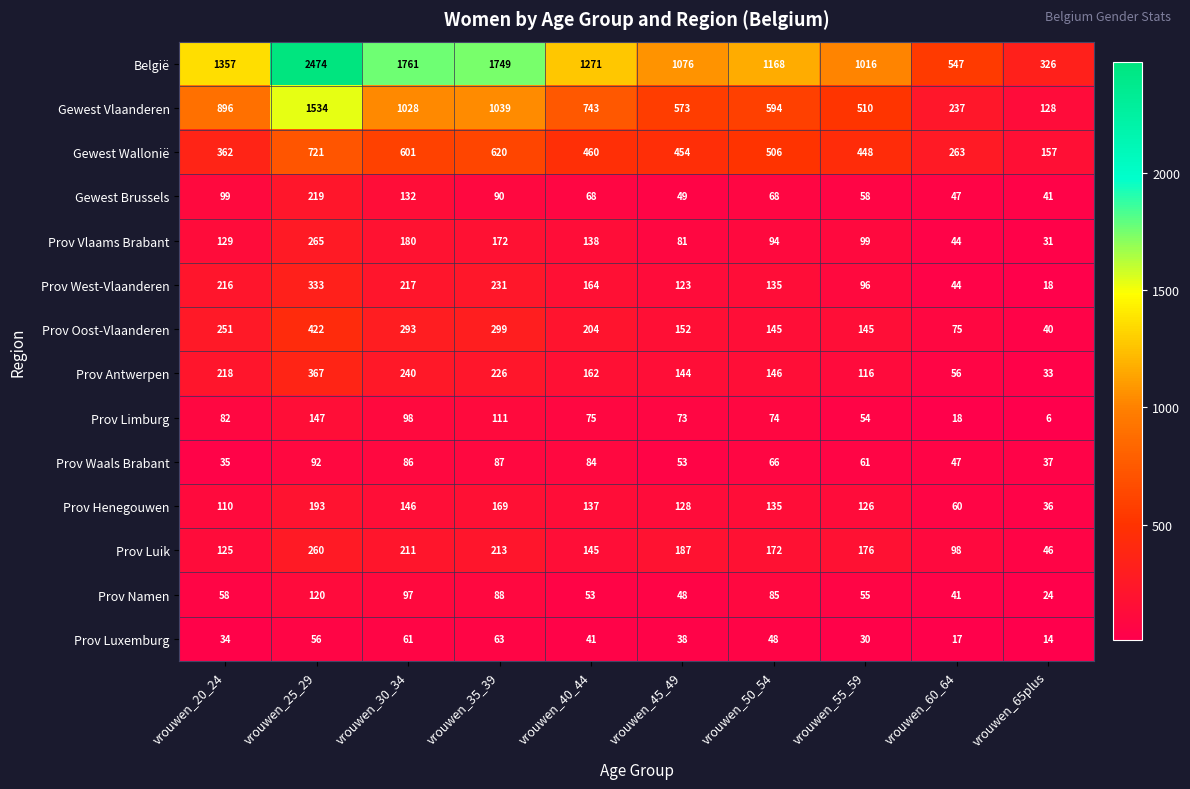

Which label corresponds to the largest value in the chart?

vrouwen_25_29